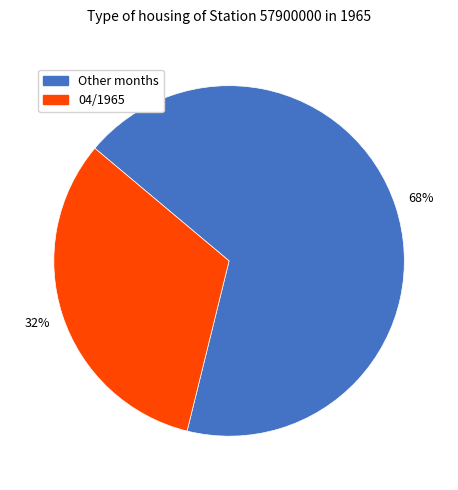

Is there a majority slice in this chart?

Yes